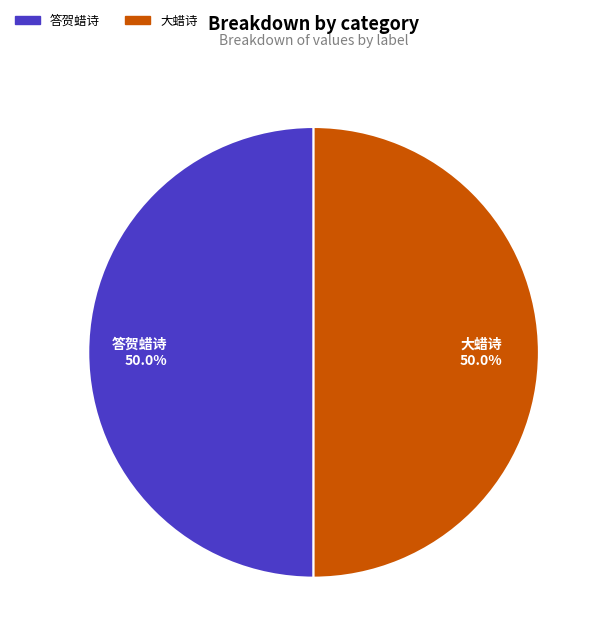

The 大蜡诗 slice represents 41% of the pie. True or false?

False